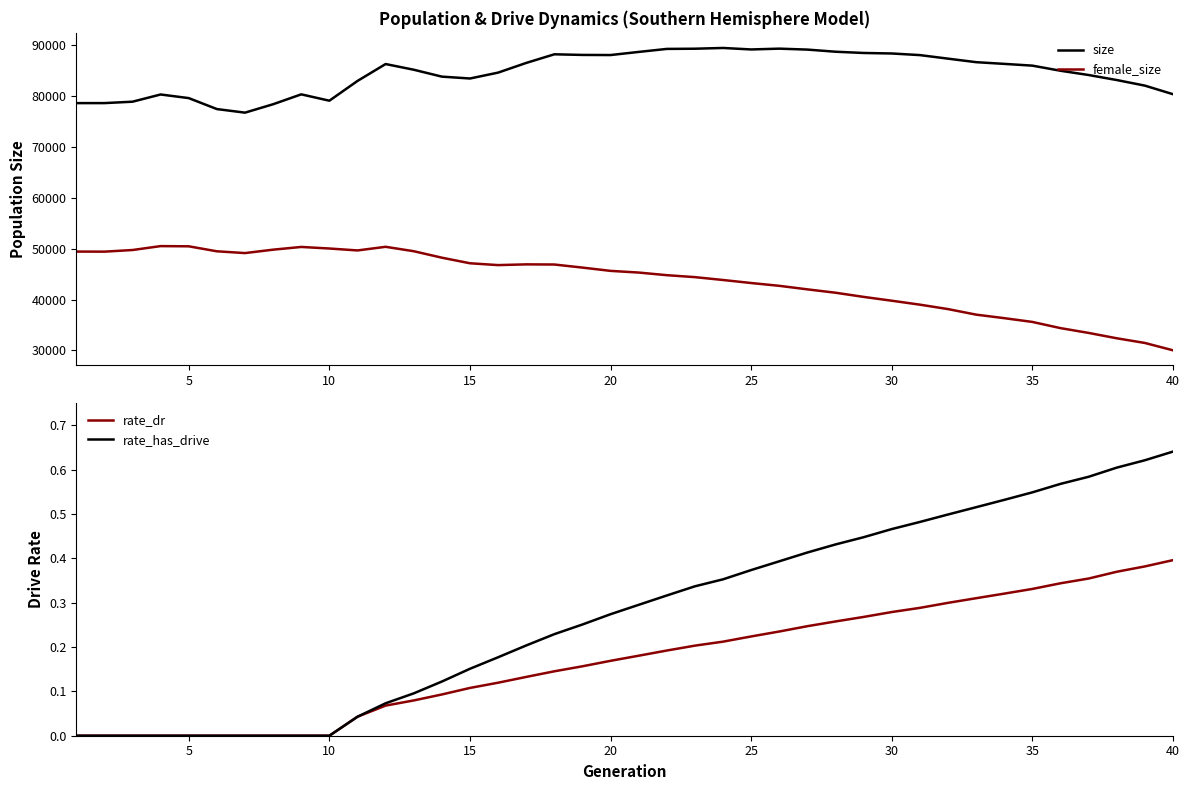

What is the highest value of the female_size series?

50495